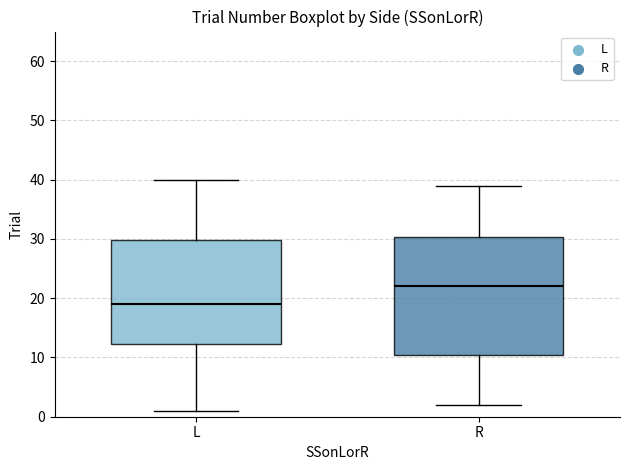

Comparing the boxes themselves (not the whiskers), which one is the tallest?

R